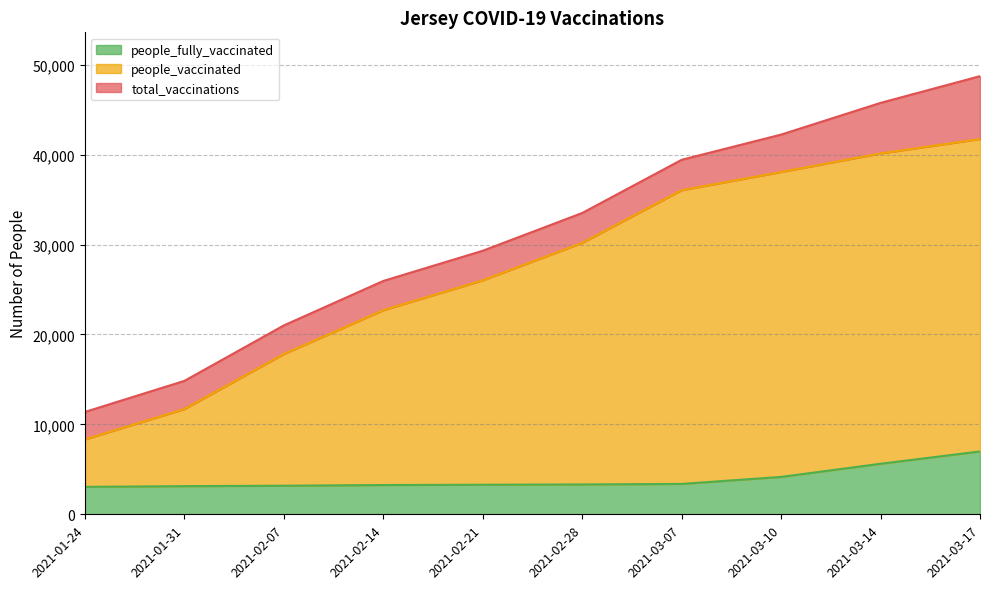

What are all the series names shown in the legend?

total_vaccinations, people_vaccinated, people_fully_vaccinated